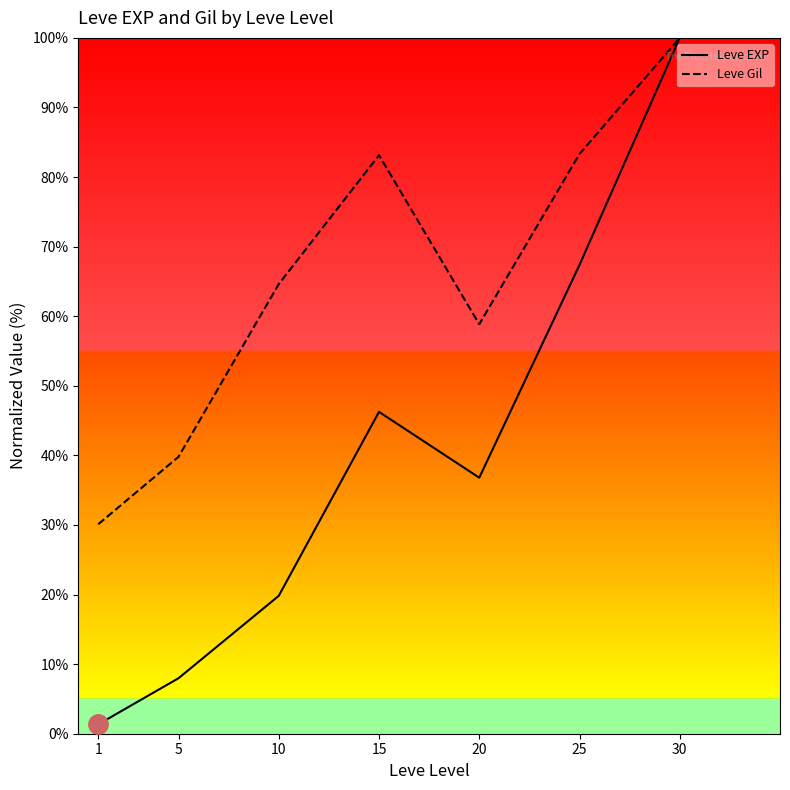

At 15, list the series in order from smallest to largest.

Leve EXP, Leve Gil